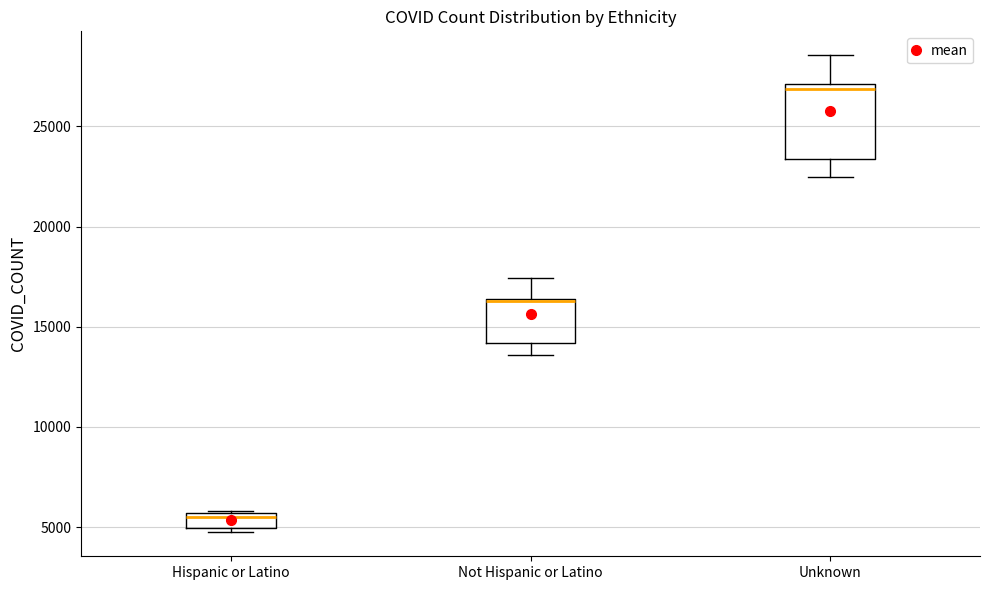

Comparing the boxes themselves (not the whiskers), which one is the tallest?

Unknown